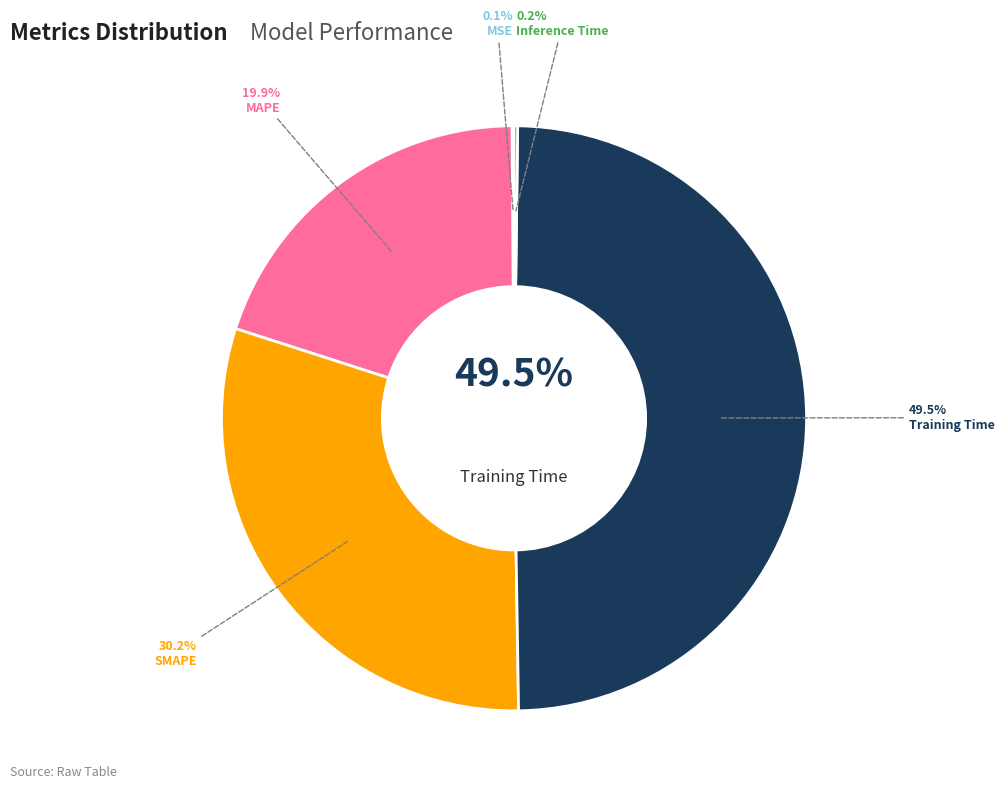

What is the largest slice in the pie chart?

Training Time